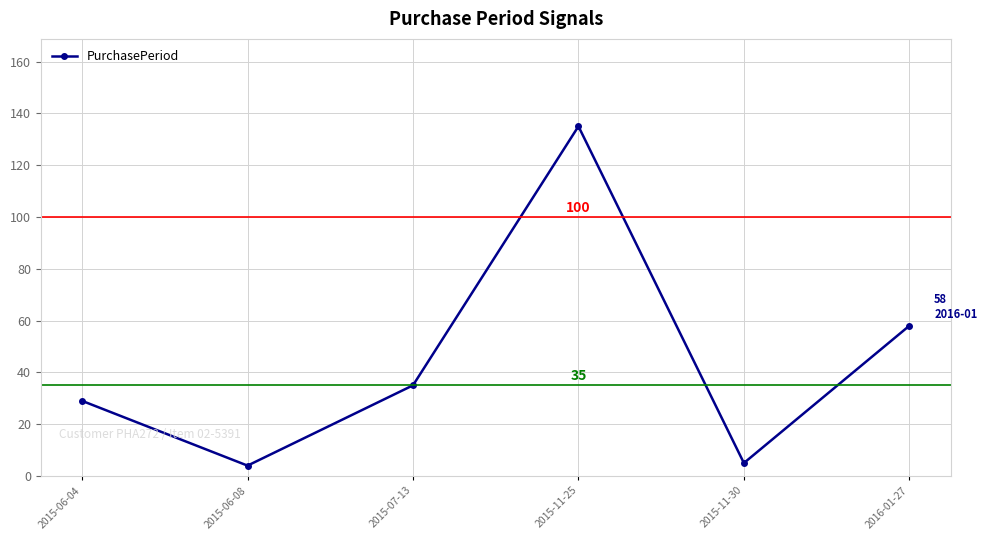

How many series are shown in this chart?

1